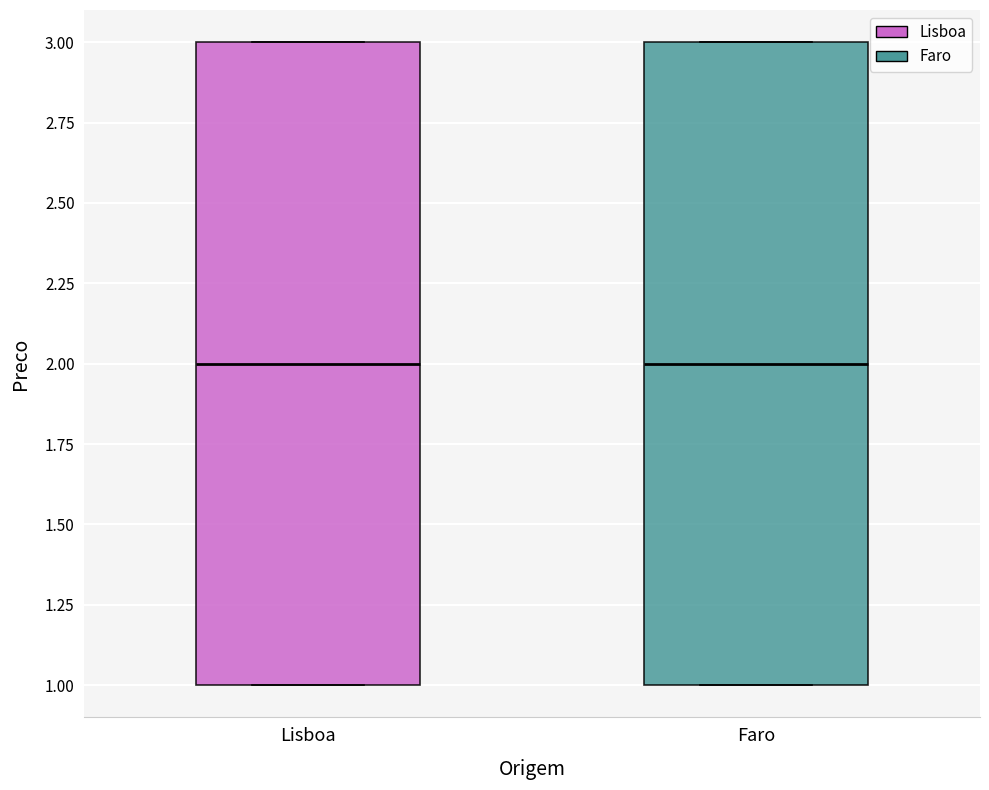

Where is the lower edge of the box for Faro on the y-axis? The values are not printed on the chart, so give them approximately, as read against the axis.

1